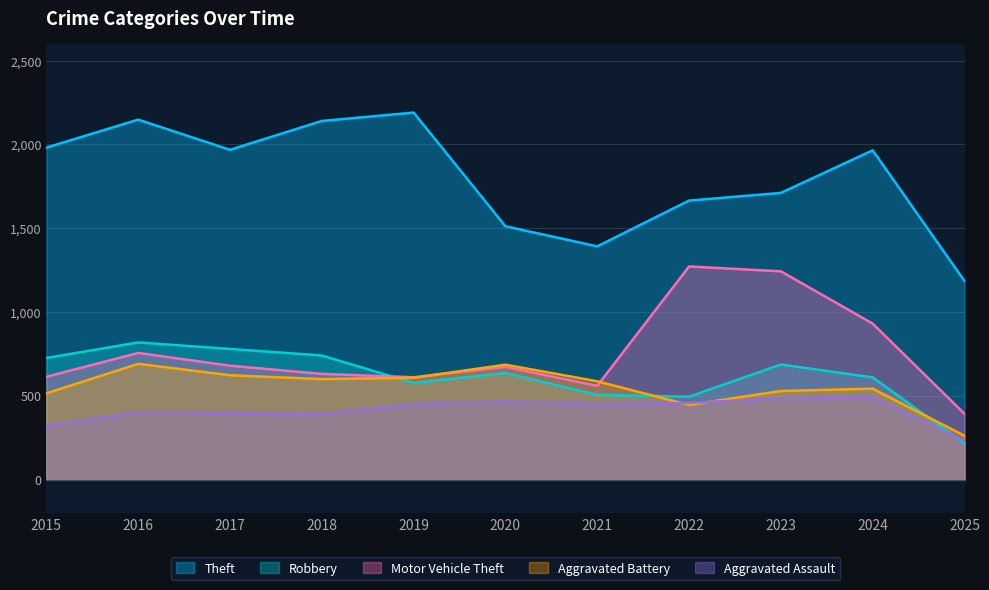

Is it true that Aggravated Battery equals 262 at 2025?

True